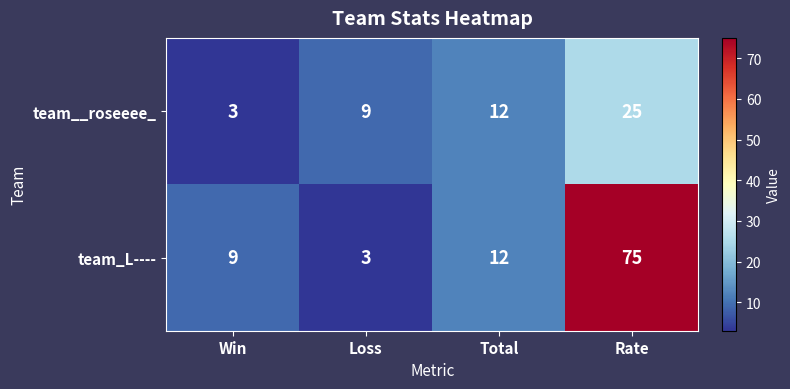

Which series has the widest spread of values?

team_L----